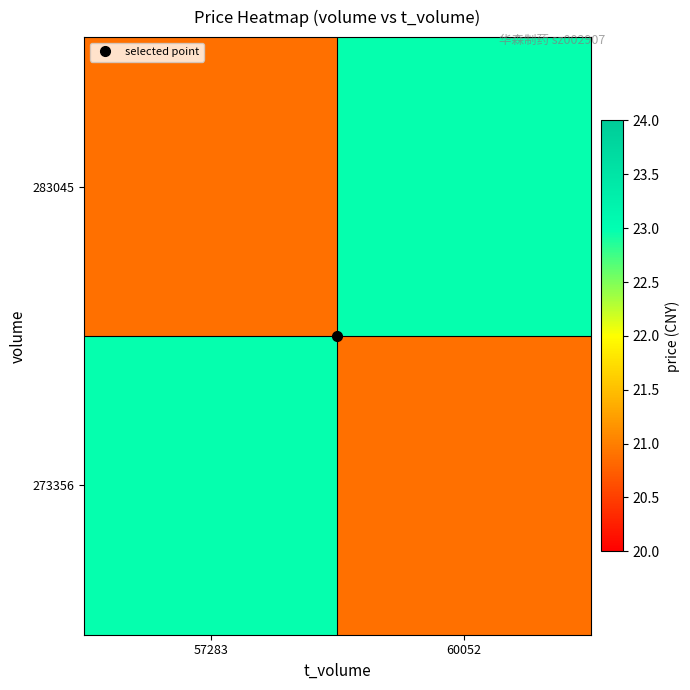

At how many categories does at least one series exceed 21?

2